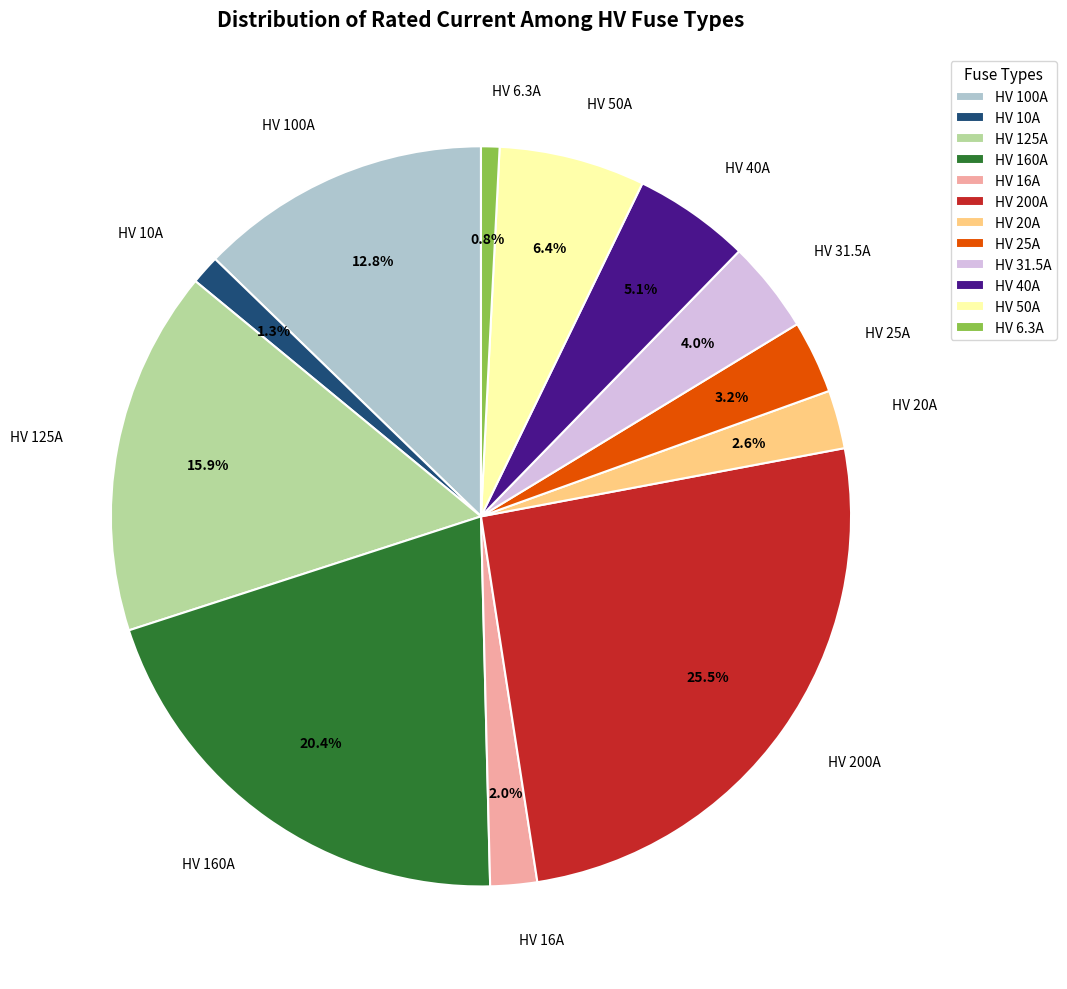

What percentage do HV 10A and HV 125A together represent?

17.2%